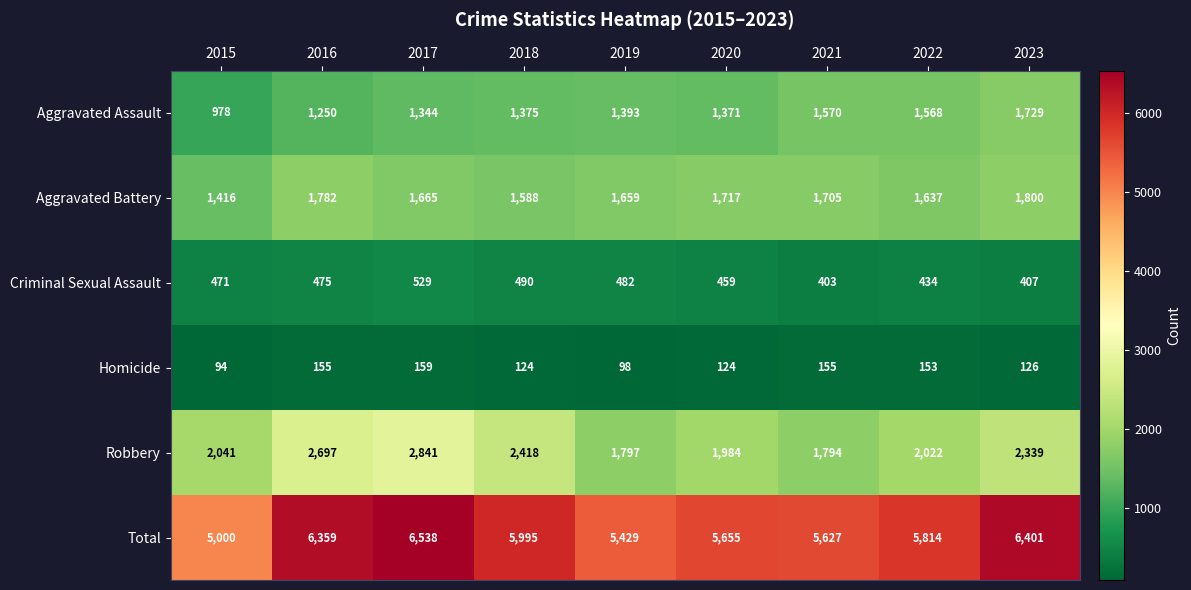

The Robbery series shows 2862 at 2020. True or false?

False